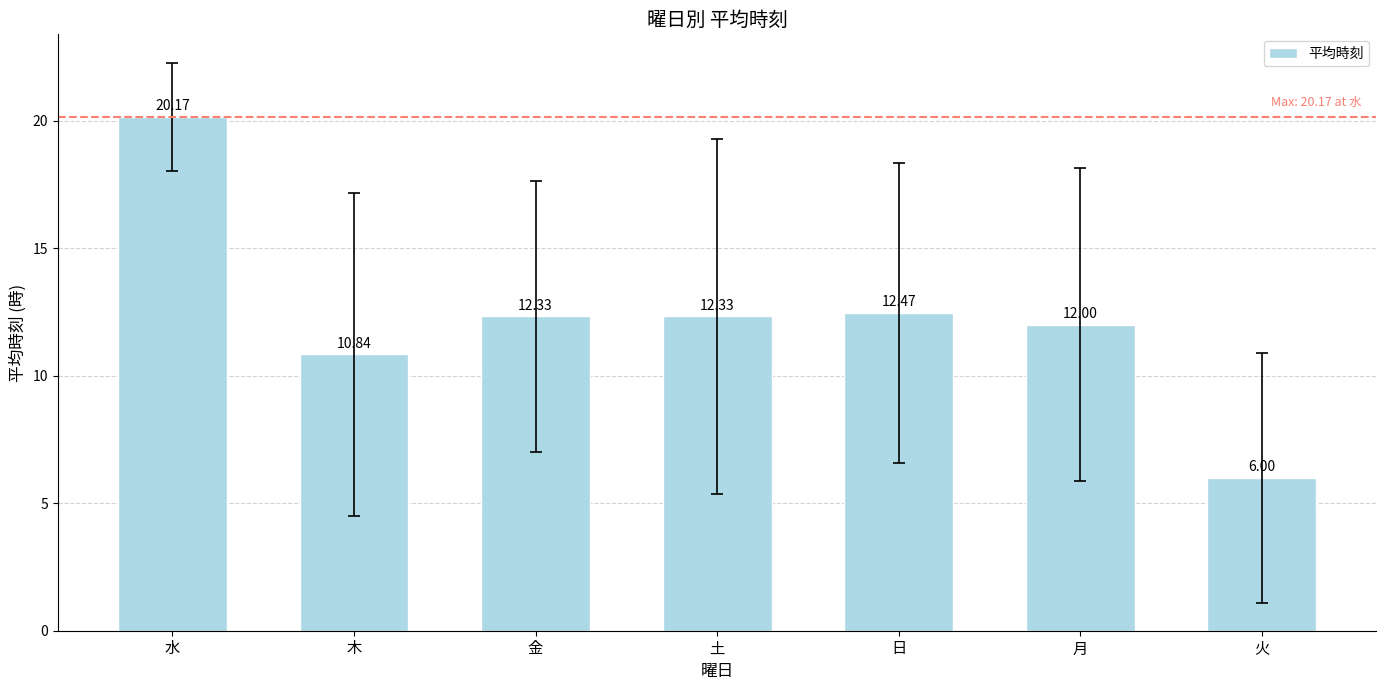

What is the ratio of the value at 木 to the value at 月?

0.9